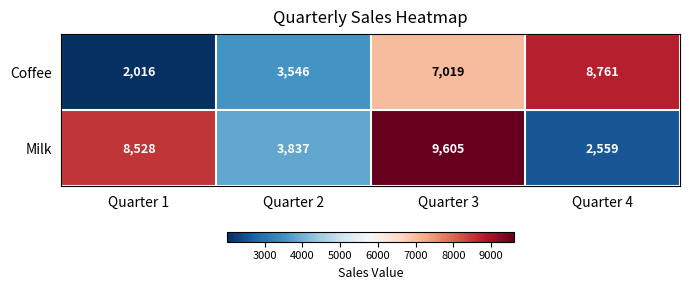

What is the spread (max minus min) of values at Quarter 1?

6512